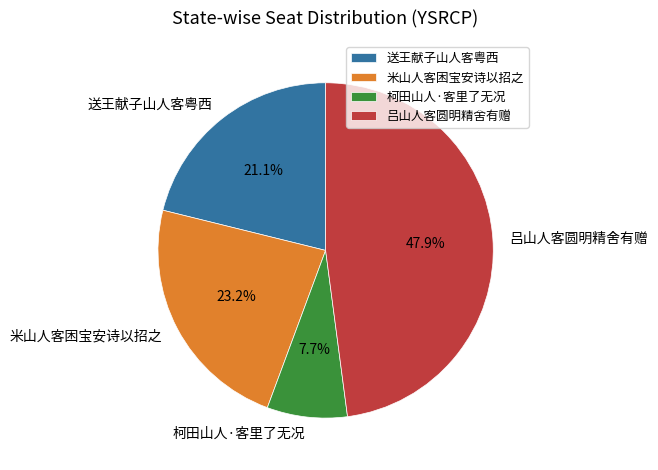

Which slice is the largest?

吕山人客圆明精舍有赠